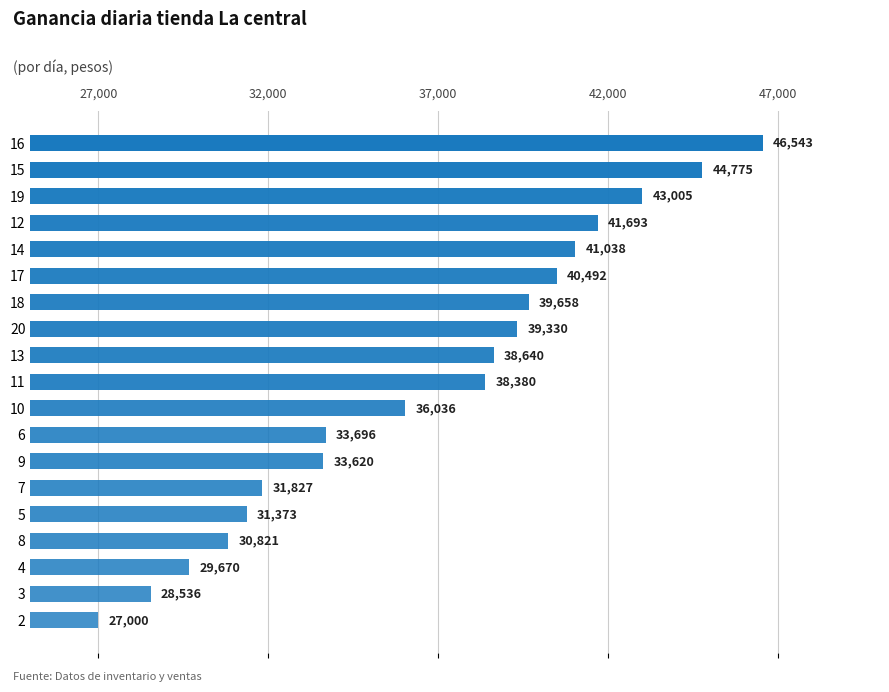

Does the chart contain any negative values?

No